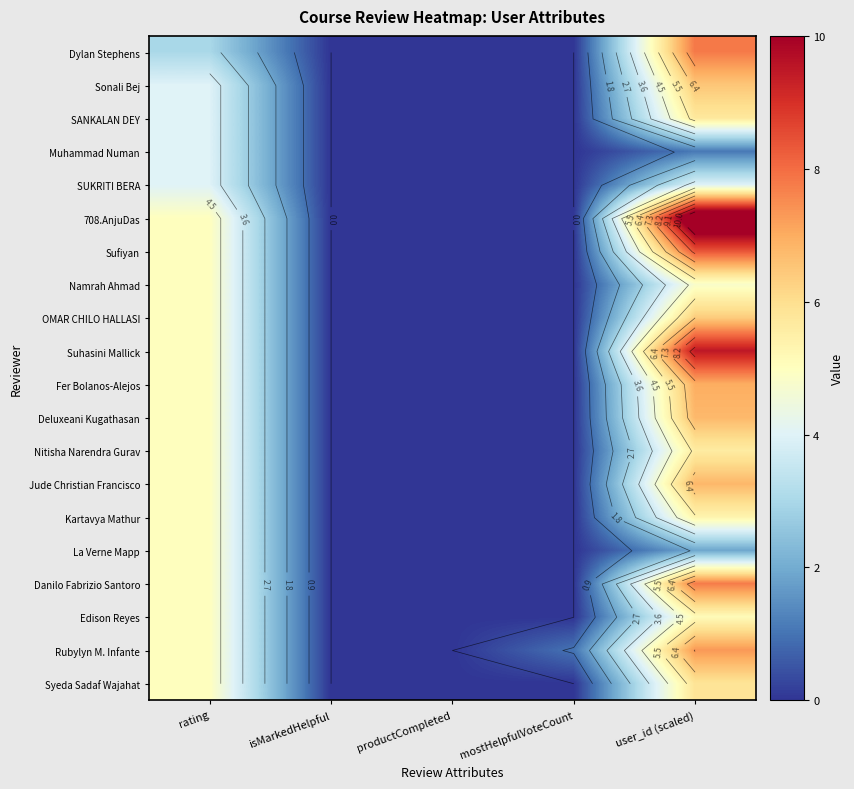

At which label does 708.AnjuDas reach its minimum?

isMarkedHelpful